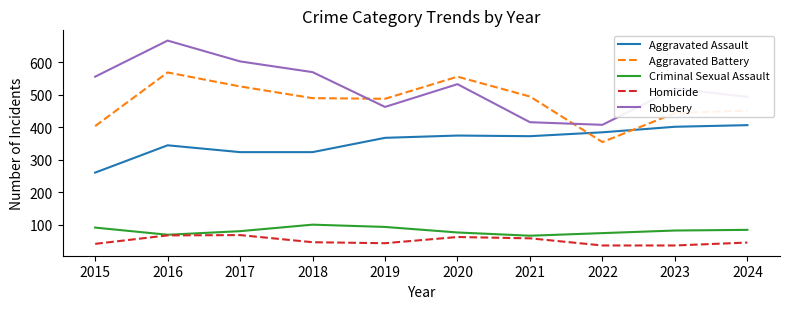

What is the approximate value of Robbery at 2018?

569